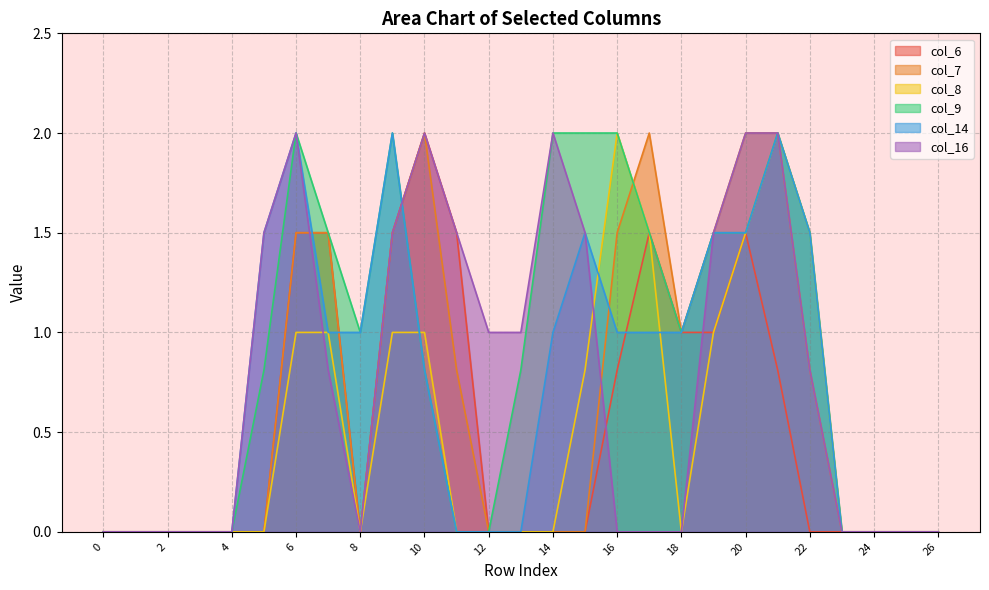

At which label is col_6 closest to 1?

18